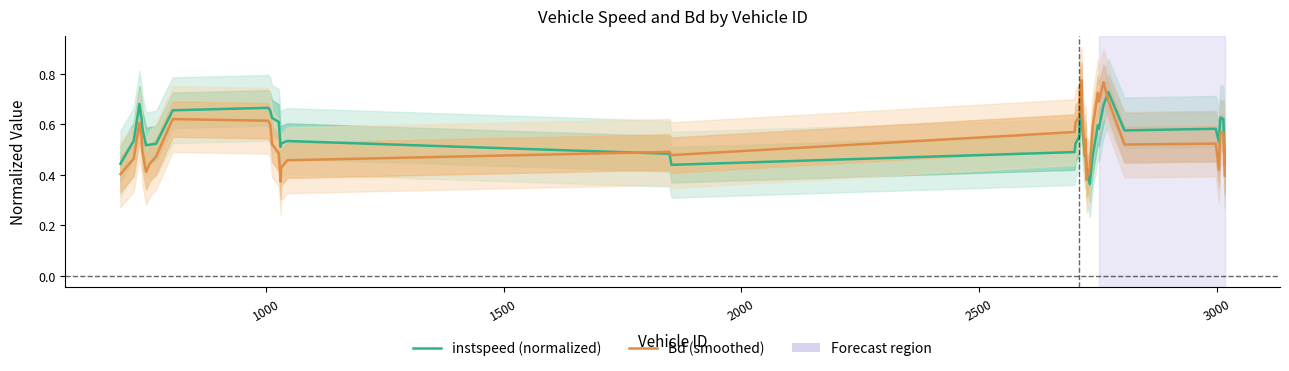

List the series in order of their peak value, lowest first.

instspeed (normalized), Bd (smoothed)